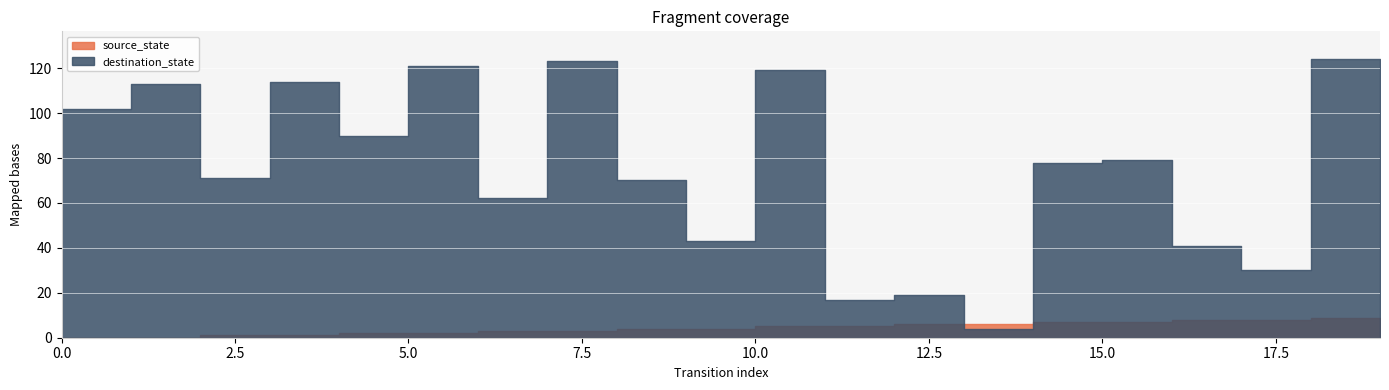

Is the value of source_state at 16 greater than the value of destination_state at 4?

No